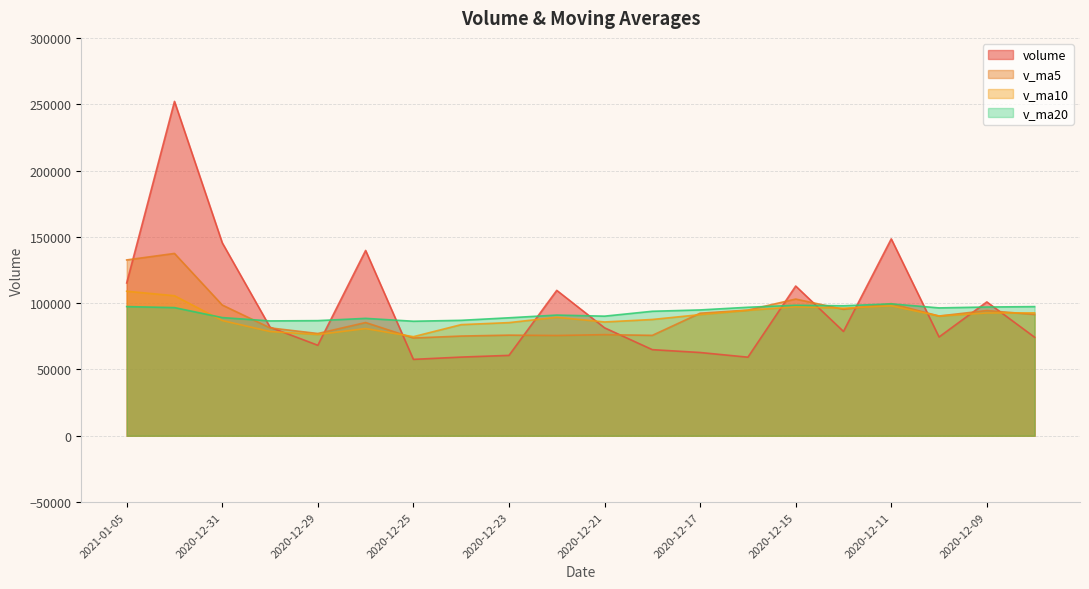

Which category has the lowest value in the v_ma5 series?

2020-12-25